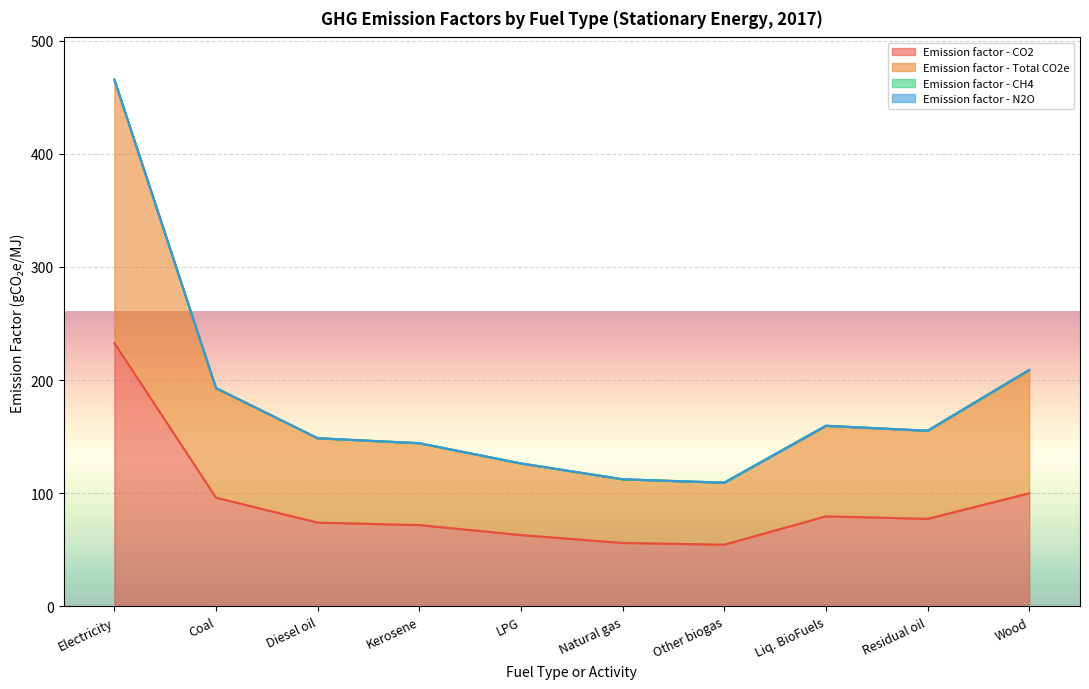

The Emission factor - CO2 series shows 77.4 at Residual fuel oil. True or false?

True